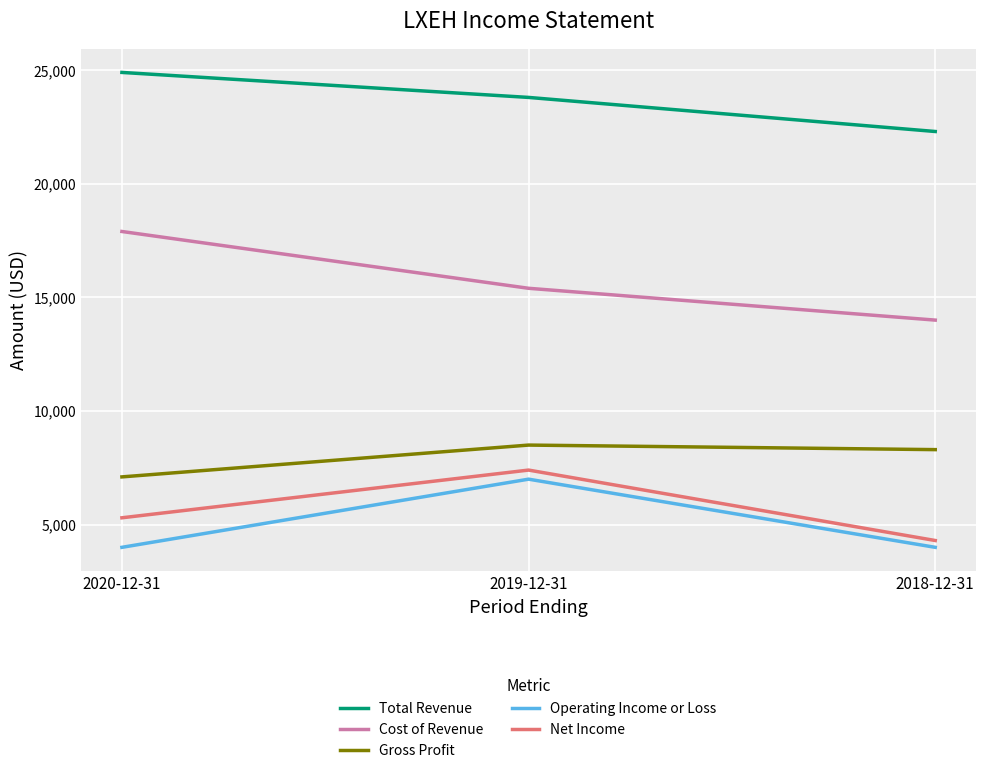

True or false: Cost of Revenue has a value of 17900 at 2020-12-31.

True